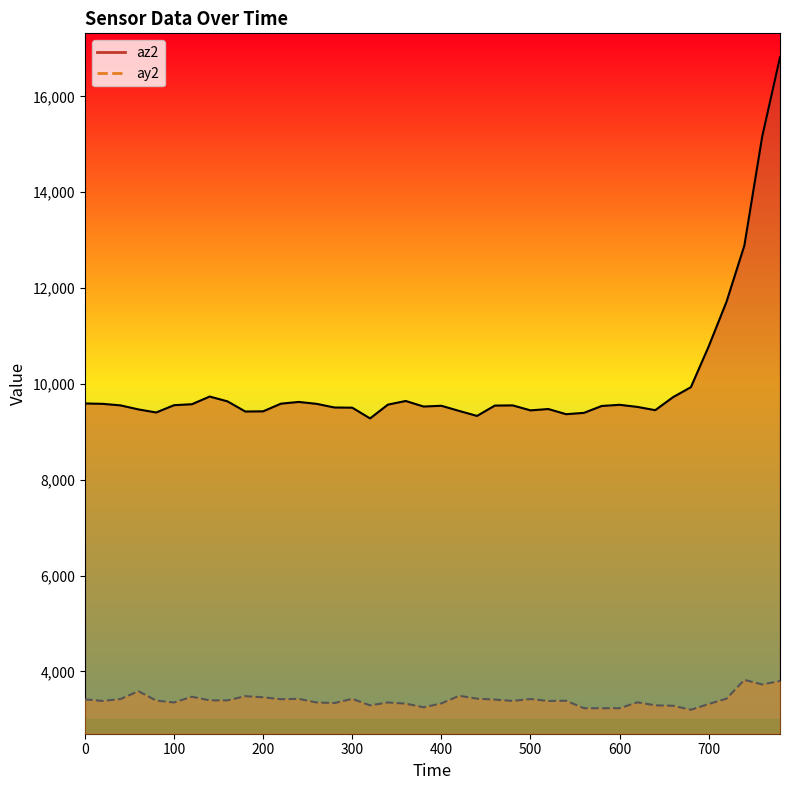

Is the value of ay2 at 80 greater than the value of az2 at 340?

No